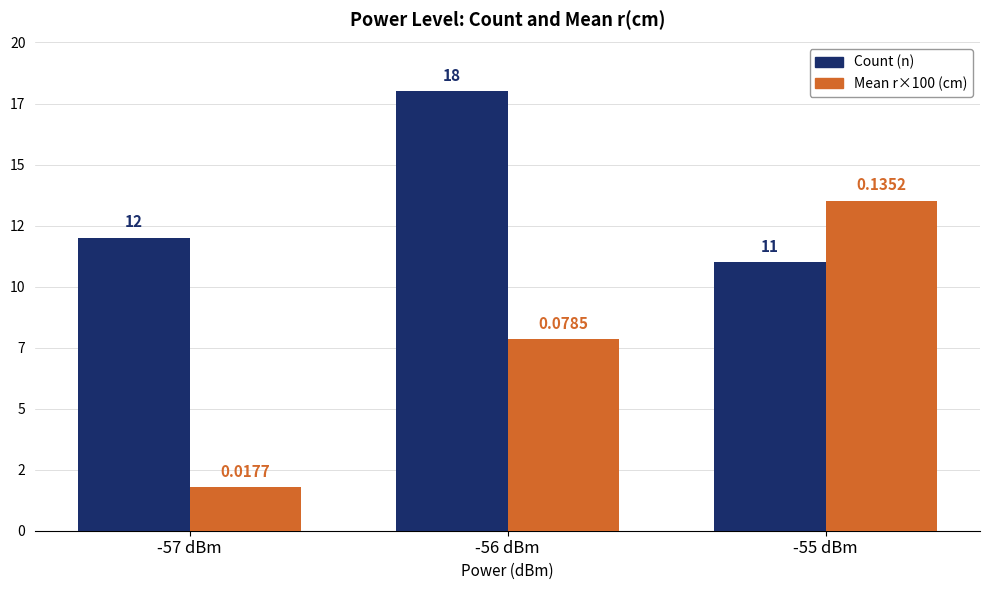

List the series in order of their overall mean, lowest first.

Mean r×100 (cm), Count (n)